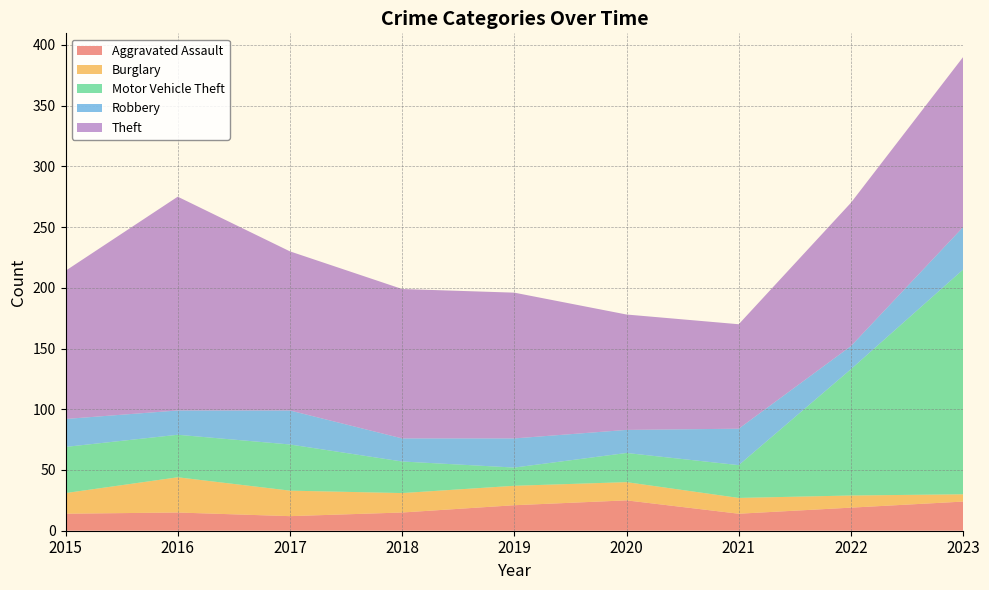

Reading left to right, extract all data points from this chart.

Aggravated Assault: 14	15	12	15	21	25	14	19	24
Burglary: 17	29	21	16	16	15	13	10	6
Motor Vehicle Theft: 38	35	38	26	15	24	27	104	185
Robbery: 23	20	28	19	24	19	30	19	35
Theft: 122	176	131	123	120	95	86	118	140